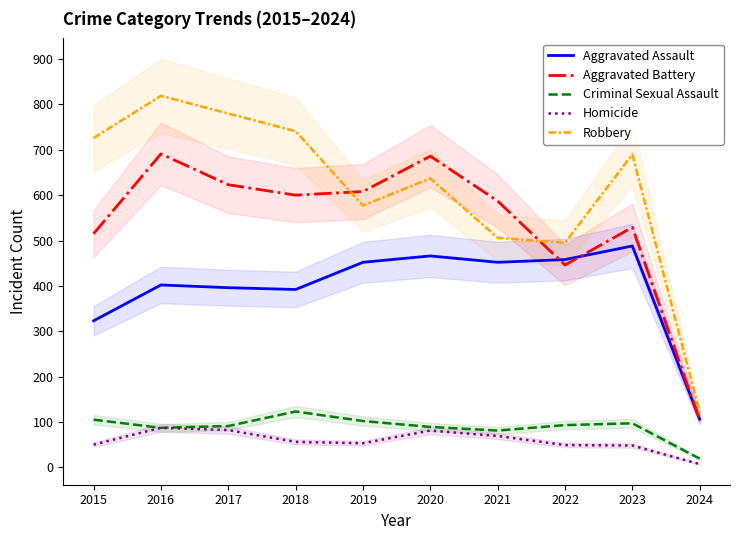

What are all the series names shown in the legend?

Aggravated Assault, Aggravated Battery, Criminal Sexual Assault, Homicide, Robbery